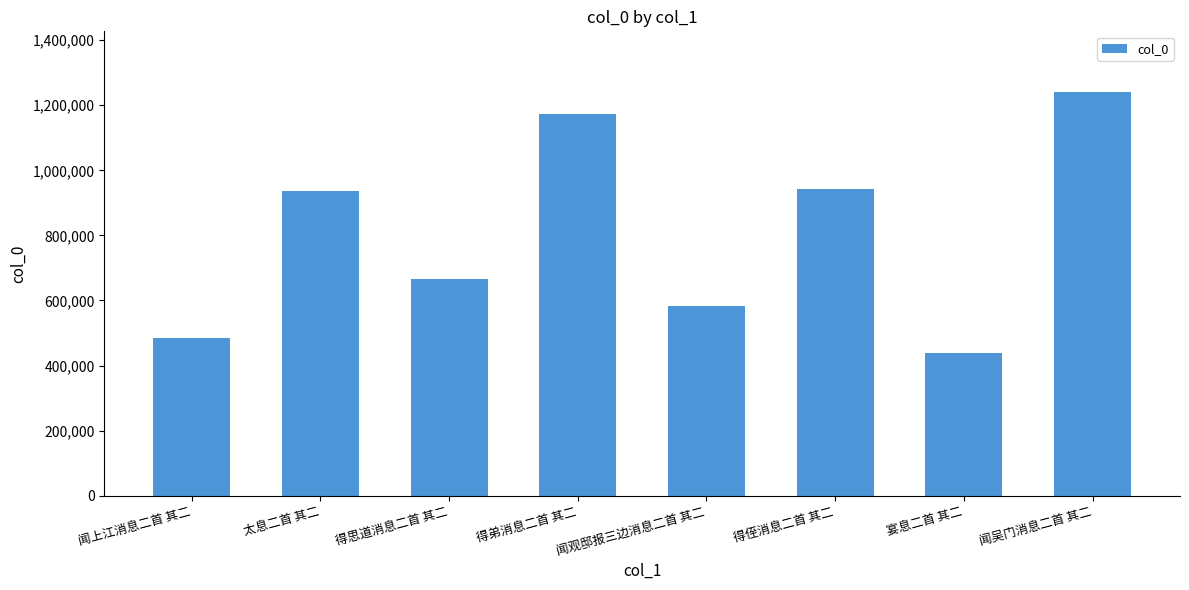

Between 太息二首 其二 and 得弟消息二首 其二, which is larger?

得弟消息二首 其二